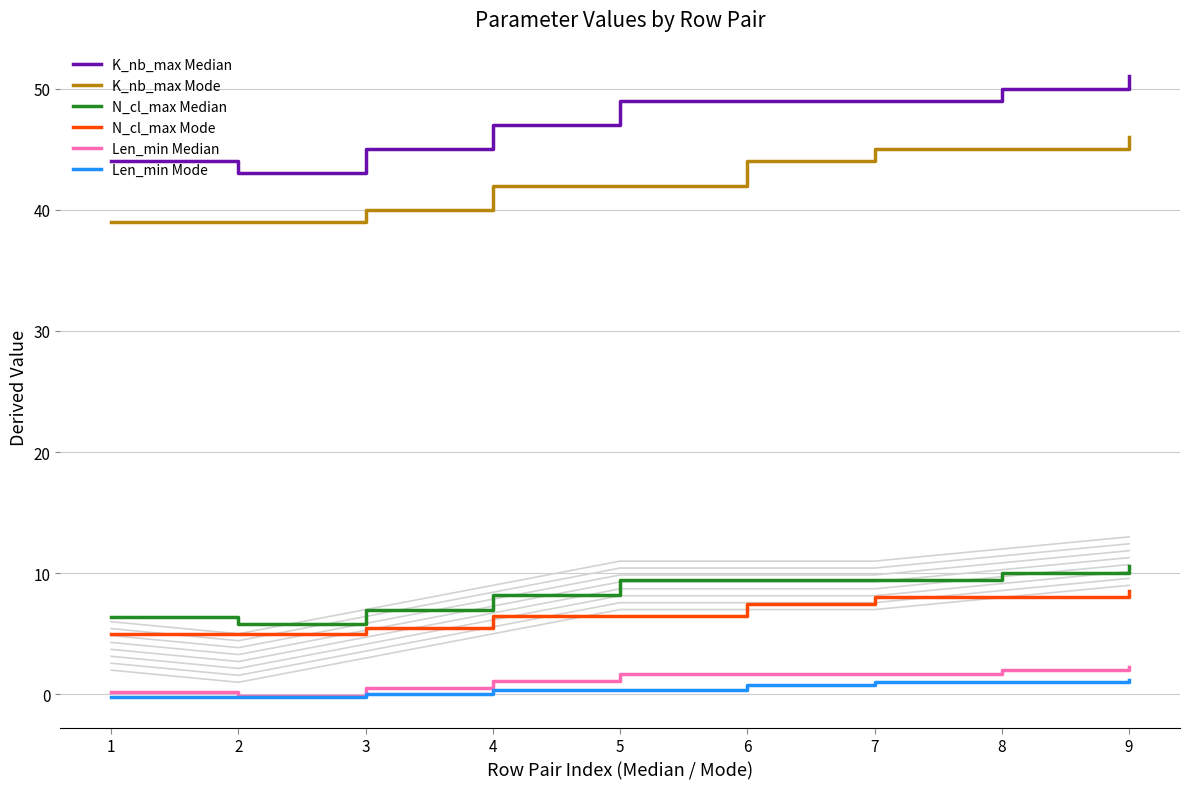

What is the minimum value shown in the chart?

-0.2